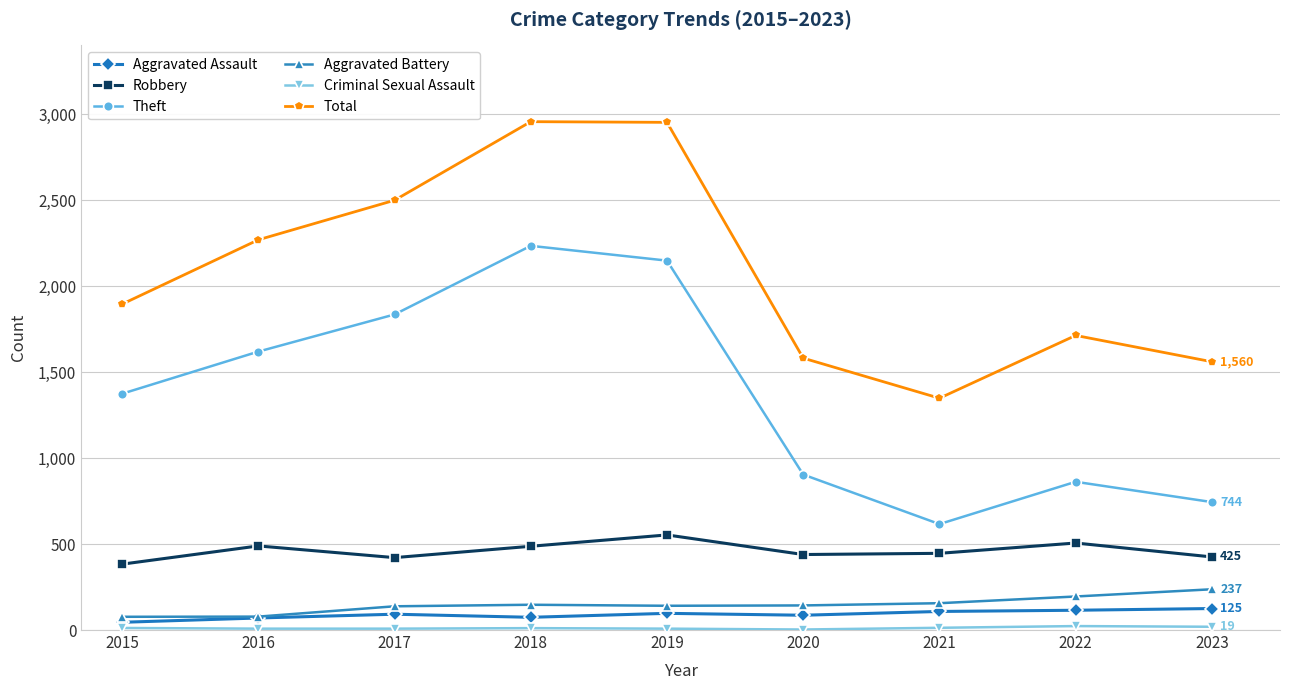

At which label does Aggravated Battery first exceed 143?

2018